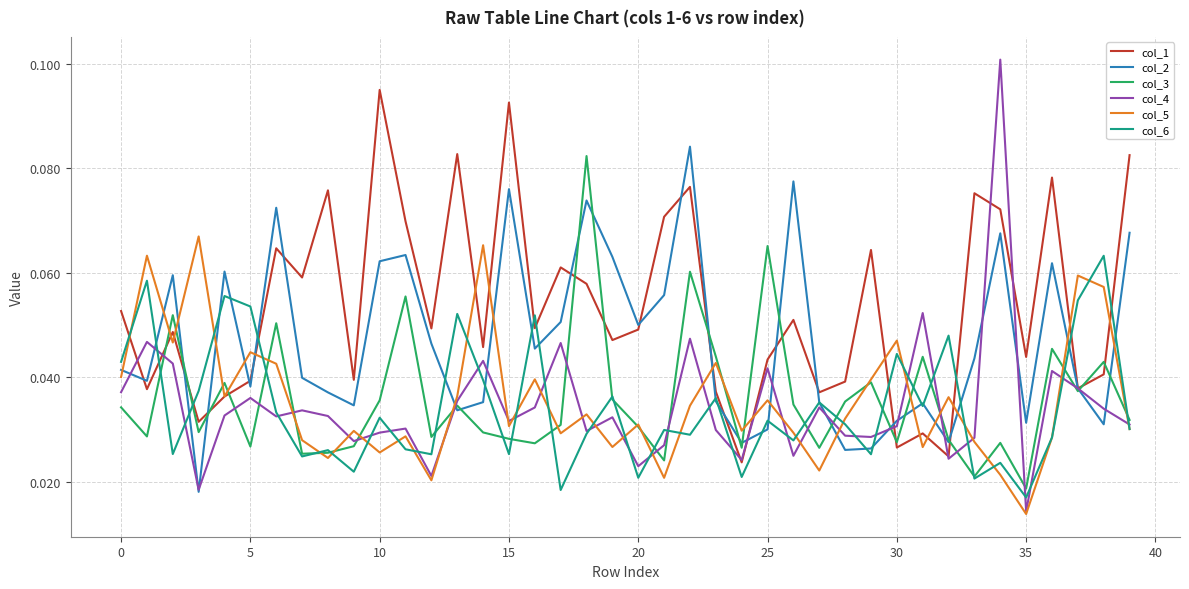

Which series has the widest spread of values?

col_4